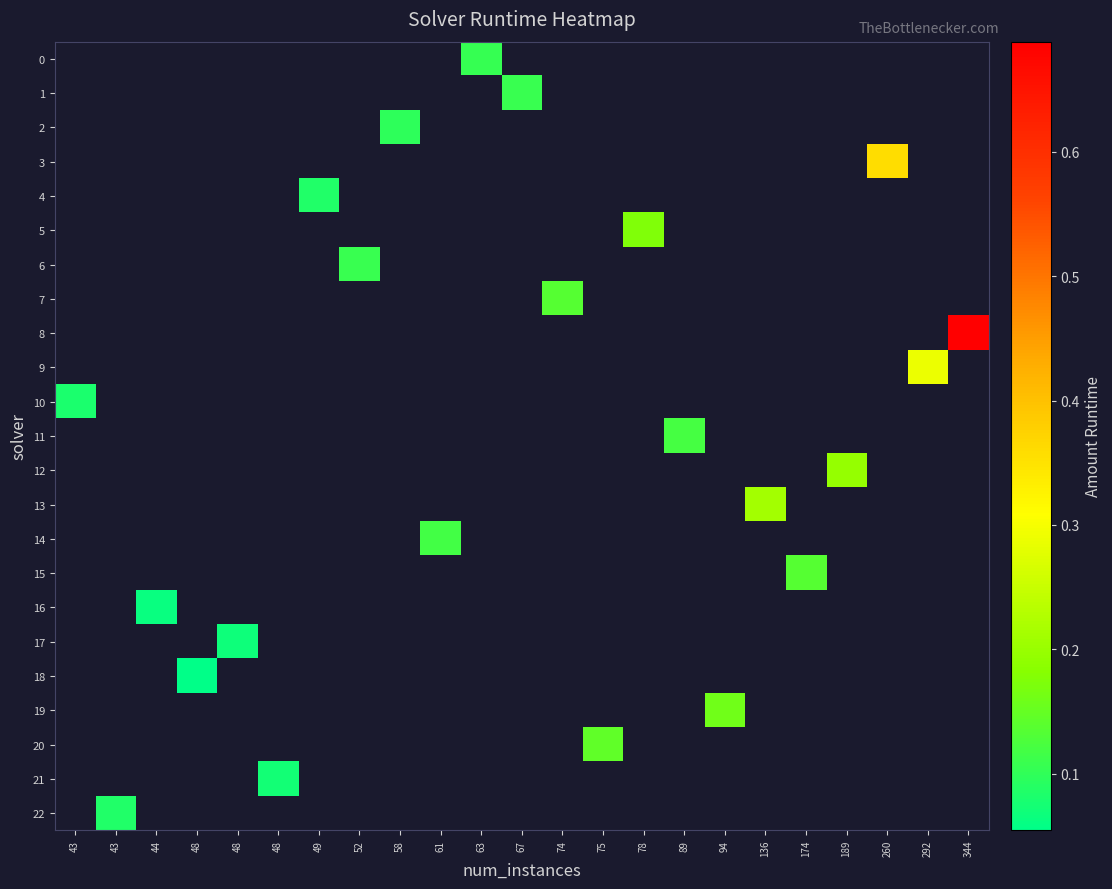

At which category does the chart reach its minimum across all series?

48